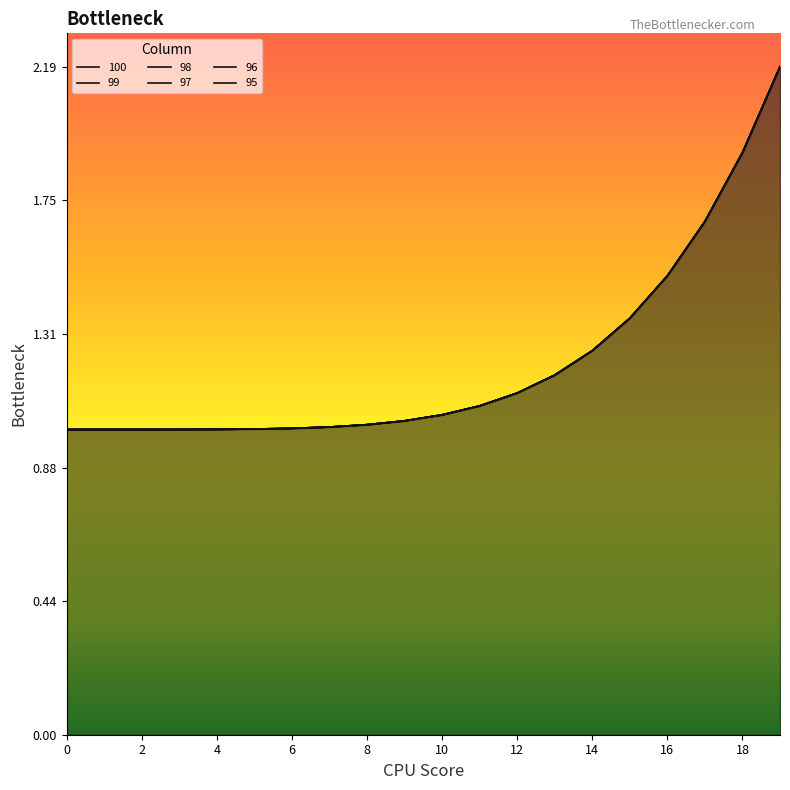

Between 16 and 17, which series saw the biggest shift?

100